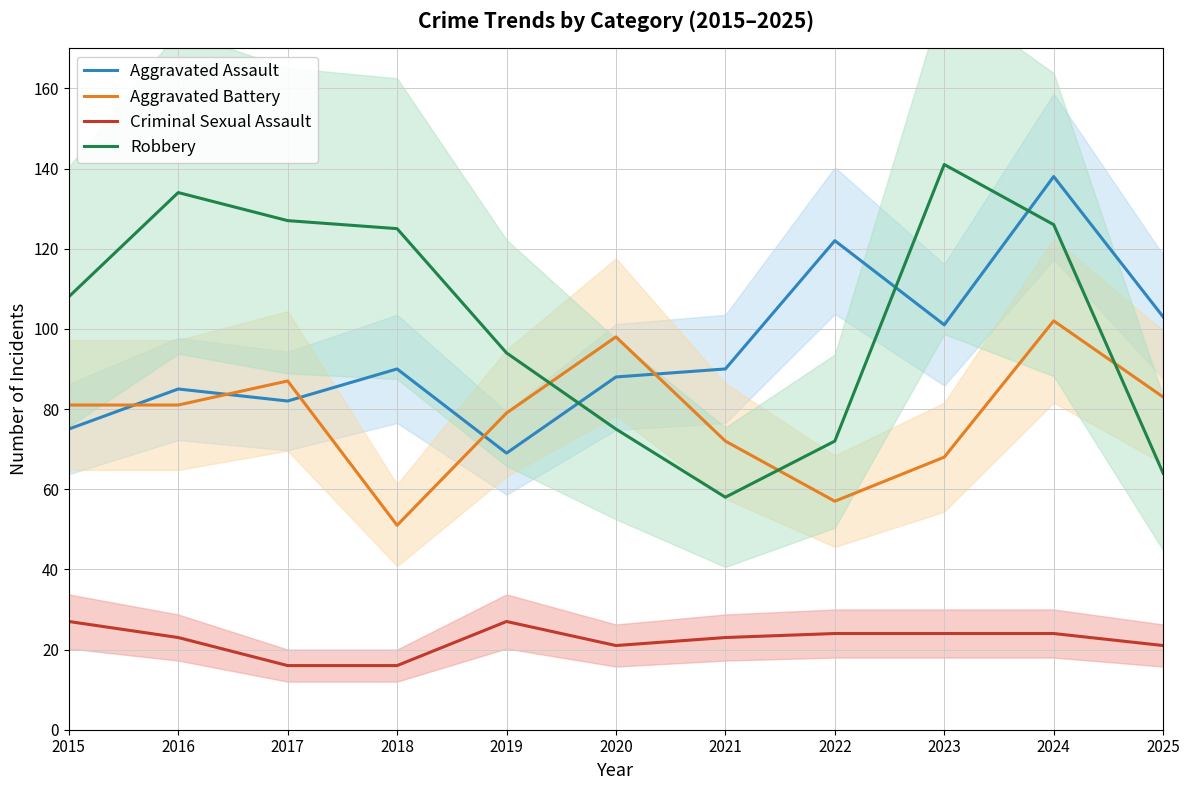

Is it true that Aggravated Assault equals 82 at 2017?

True